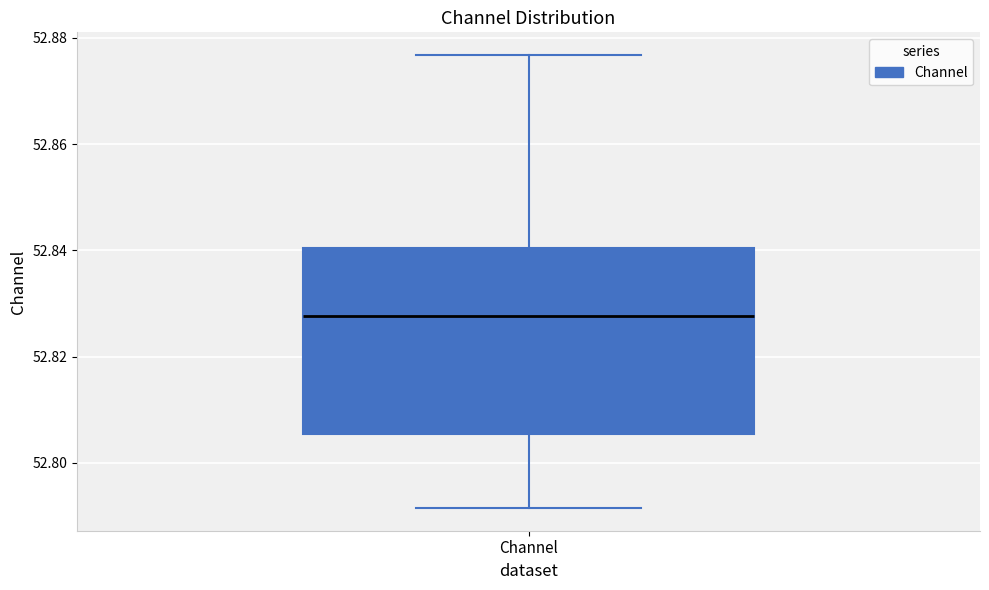

Read this box plot against the y-axis: the position of the median line, the range covered by the box, and the ends of both whiskers. The values are not printed on the chart, so give them approximately, as read against the axis.

median 52.828, box 52.806 to 52.840, whiskers 52.792 to 52.876